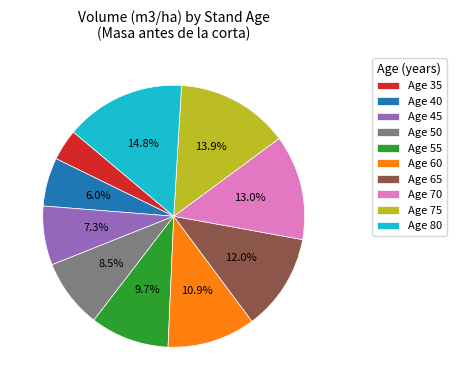

How much of the chart is everything except Age 80?

85.2%